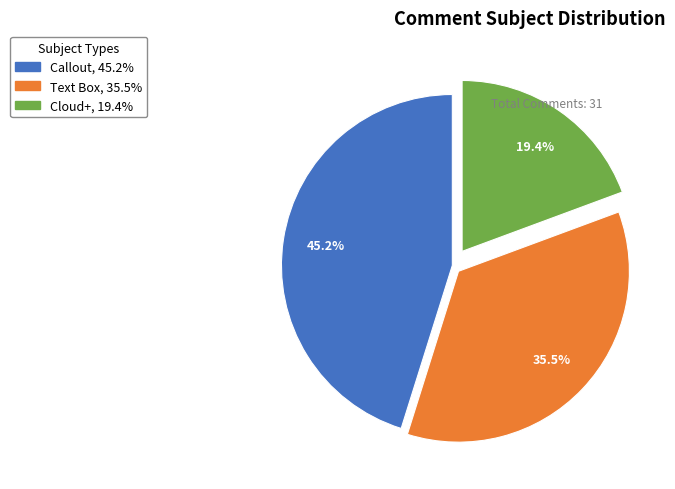

Which slice is the largest?

Callout